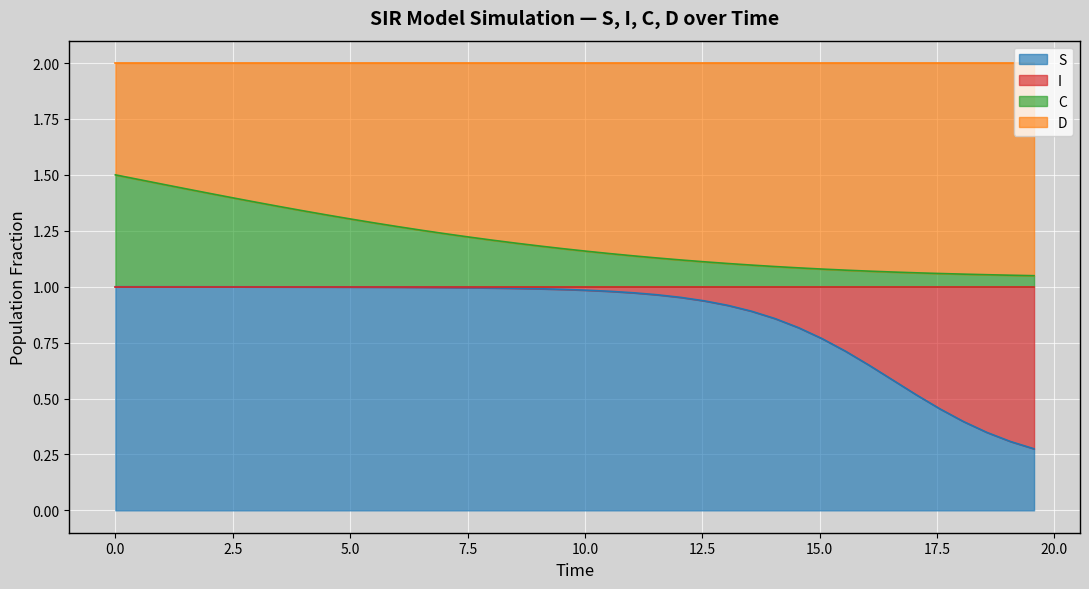

What is the difference between the maximum and second lowest values in the C series?

0.4